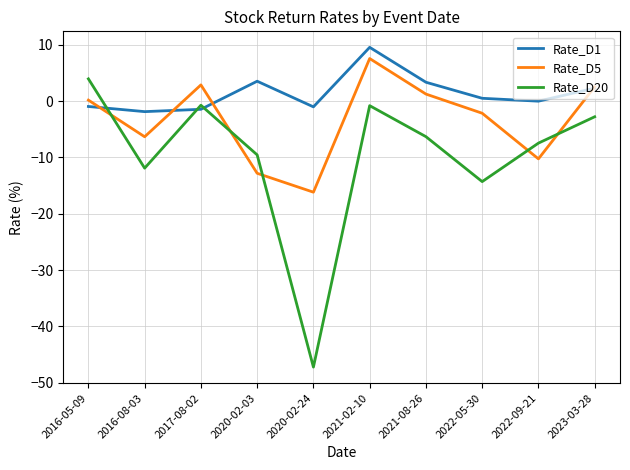

True or false: Rate_D20 and Rate_D5 cross at least once.

True